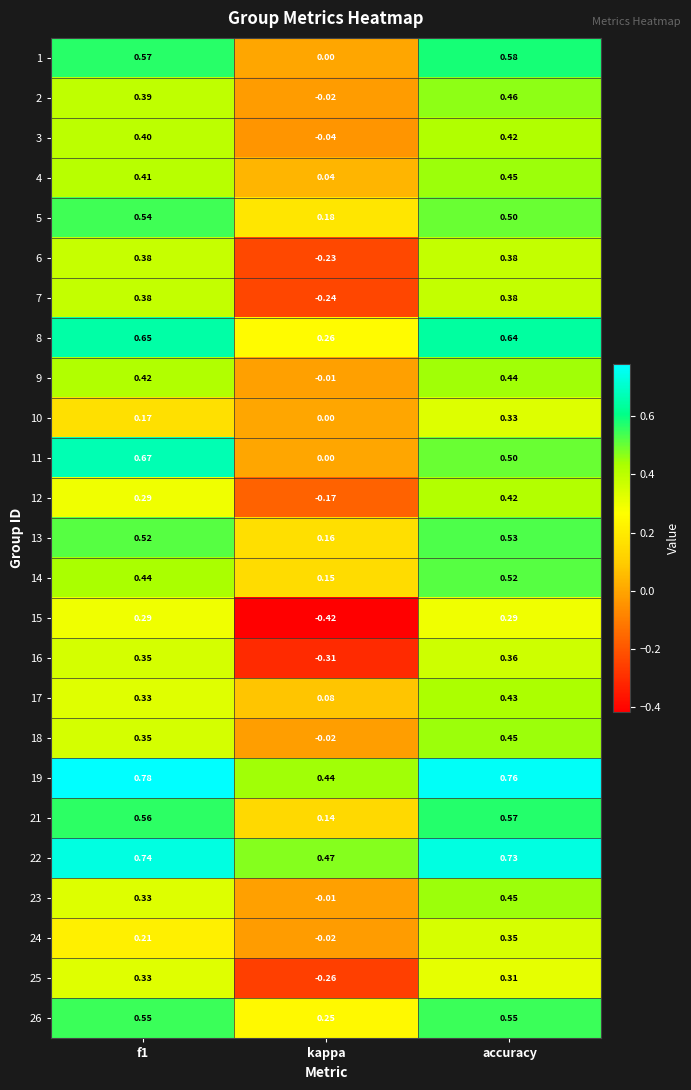

At which label does 7 reach its minimum?

kappa